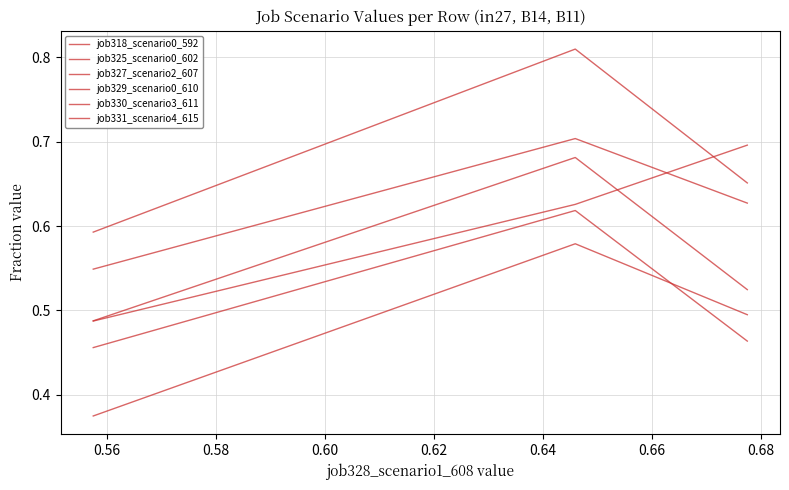

What is the average value of the job325_scenario0_602 series?

0.5